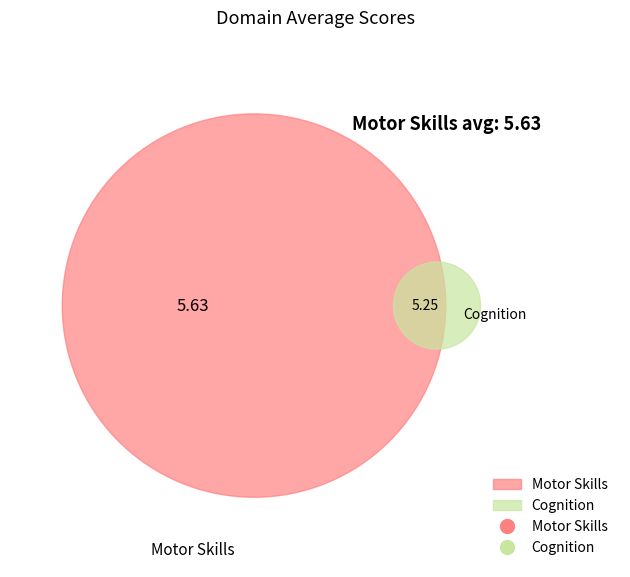

What is the ratio of the value at Motor Skills to the value at Cognition?

1.1